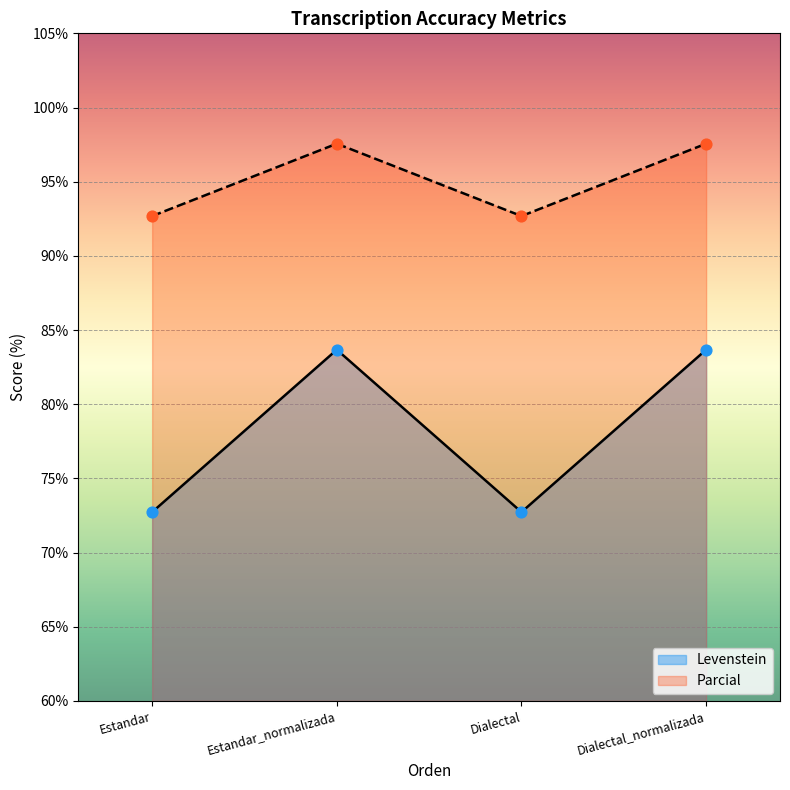

Is the value of Levenstein at Estandar greater than the value of Parcial at Dialectal?

No